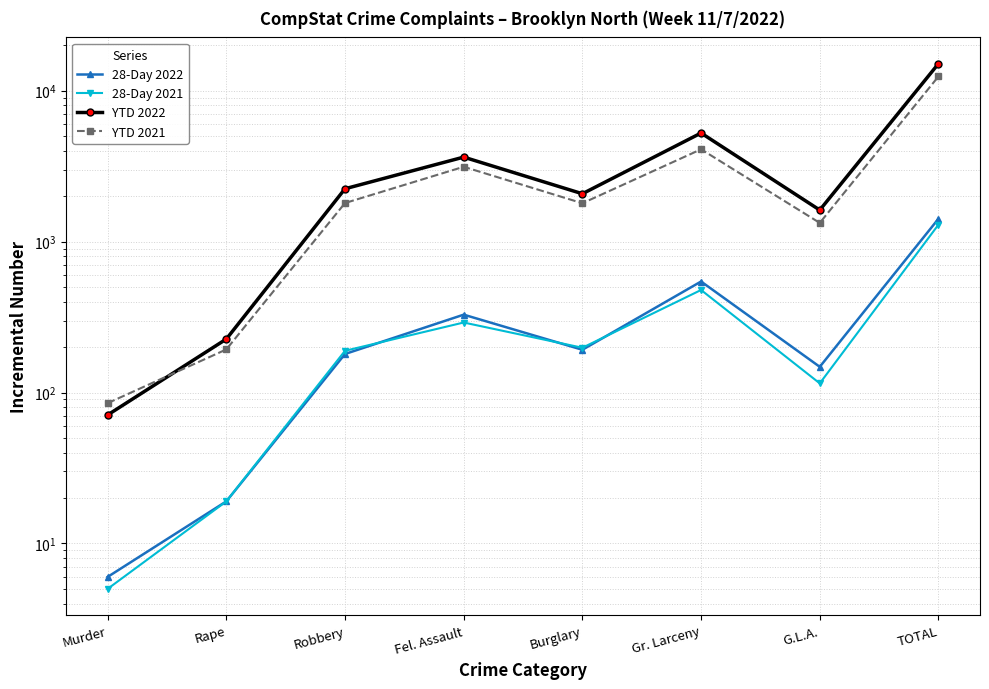

Where is 28-Day 2021 nearest to the value 650?

Gr. Larceny